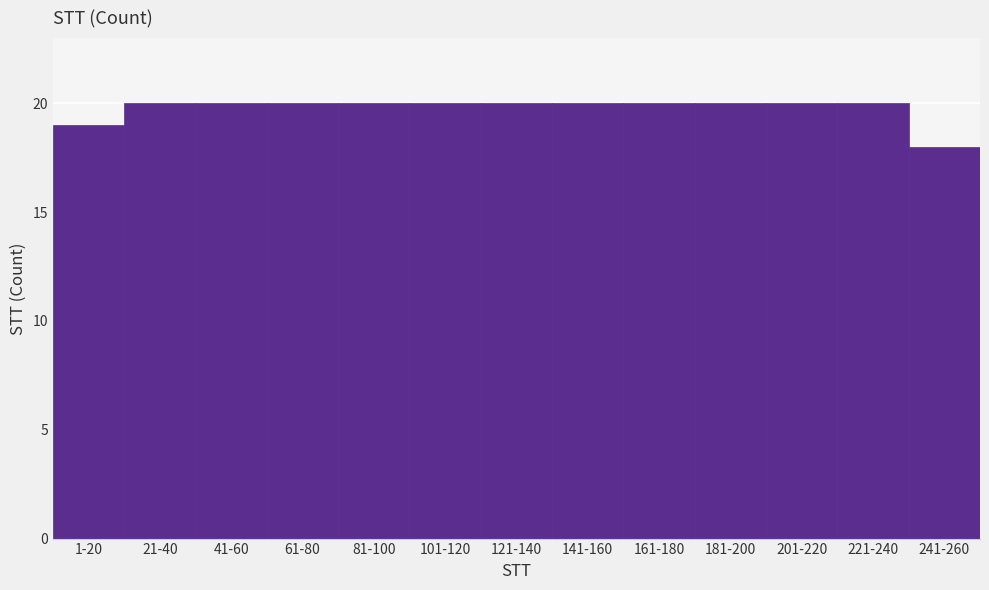

Reading left to right, list all the values displayed in this chart.

1-20=19	21-40=20	41-60=20	61-80=20	81-100=20	101-120=20	121-140=20	141-160=20	161-180=20	181-200=20	201-220=20	221-240=20	241-260=18